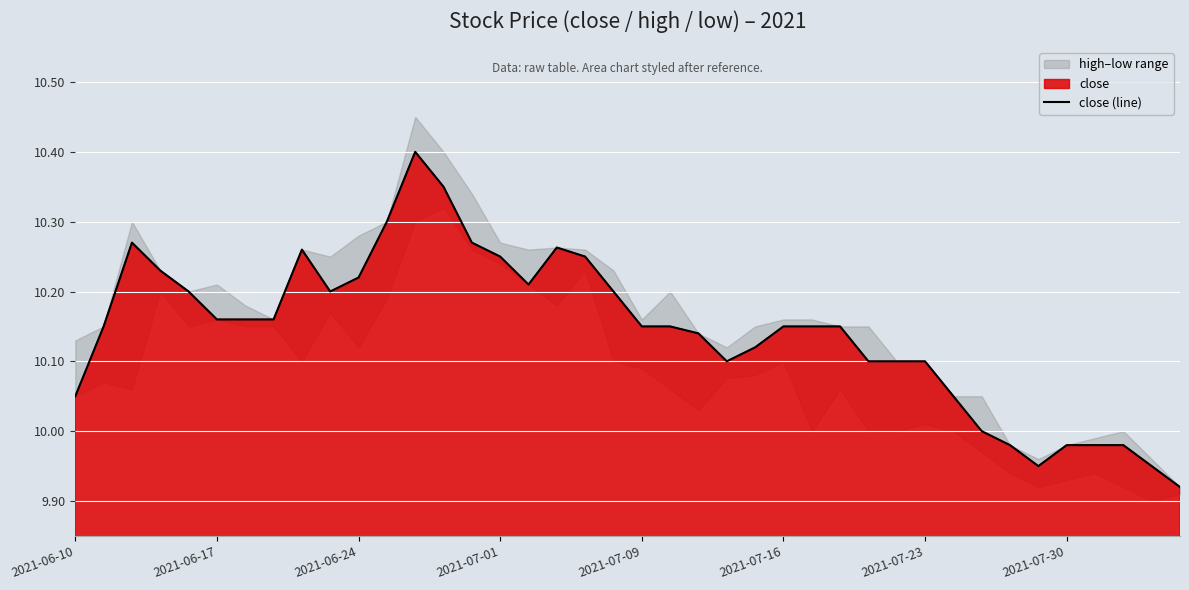

Reading left to right, transcribe all the data shown in this chart.

10.1	10.2	10.3	10.2	10.2	10.2	10.2	10.2	10.3	10.2	10.2	10.3	10.4	10.3	10.3	10.2	10.2	10.3	10.2	10.2	10.2	10.2	10.1	10.1	10.1	10.2	10.2	10.2	10.1	10.1	10.1	10.1	10.0	10.0	9.9	10.0	10.0	10.0	9.9	9.9